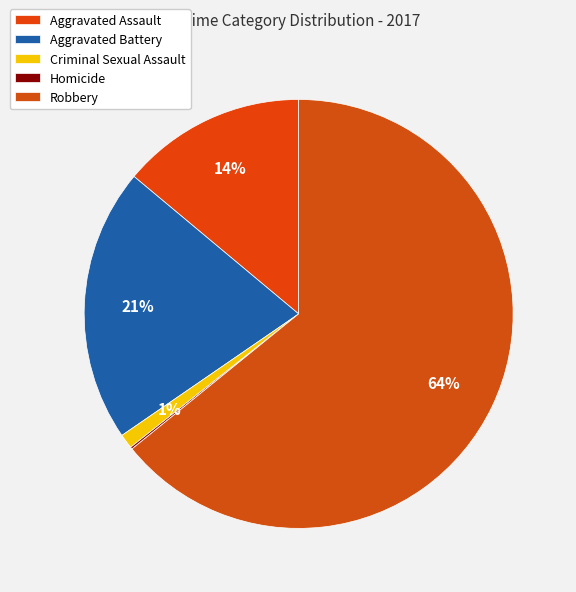

To the nearest percent, what is the difference between the Aggravated Battery and Homicide slice percentages?

21%